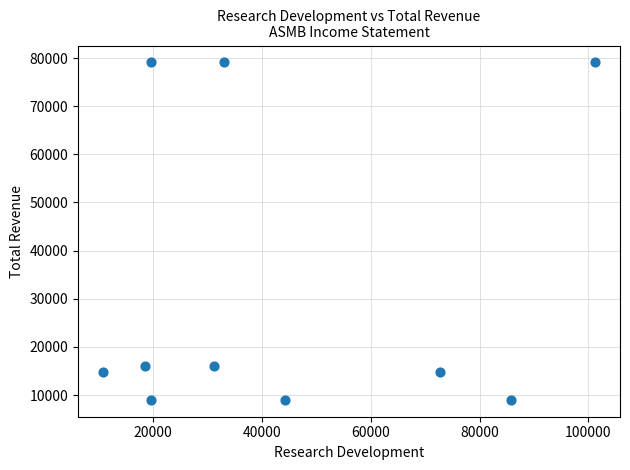

What is the range of X values (max minus min)?

90600